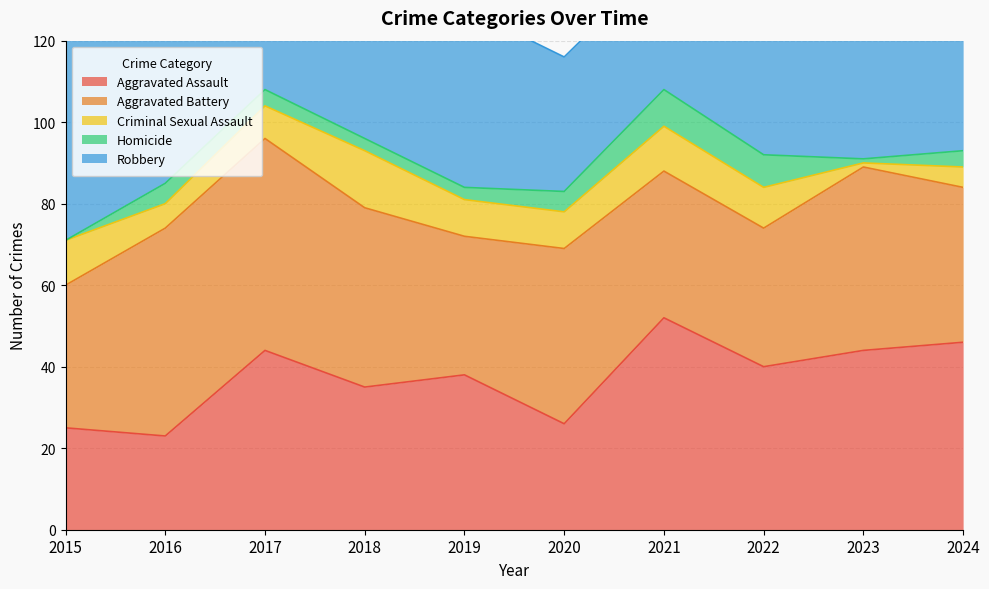

How many distinct data groups are displayed?

5